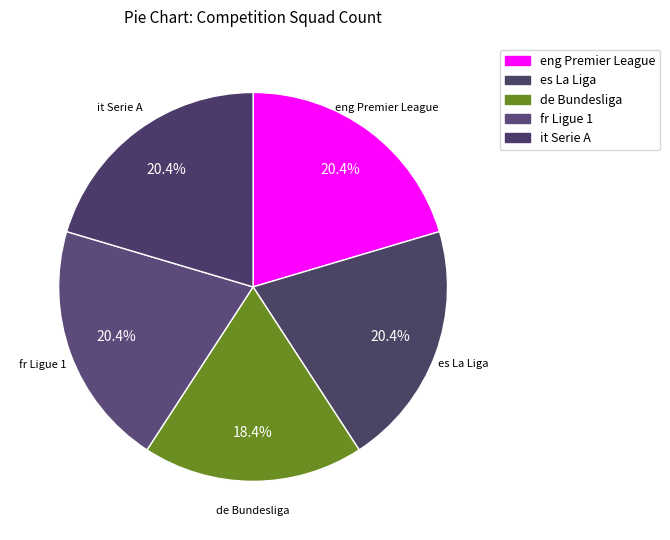

Approximately how many times larger is the value at es La Liga compared to eng Premier League?

1.0